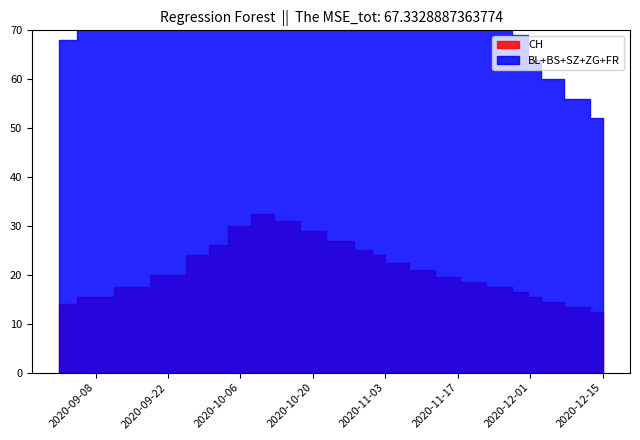

At how many categories does at least one series exceed 27?

23